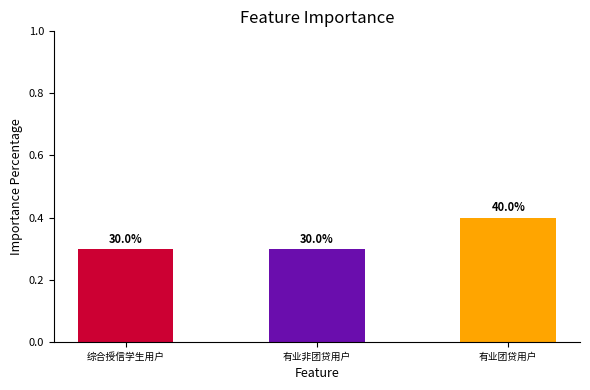

Are the bars horizontal?

No